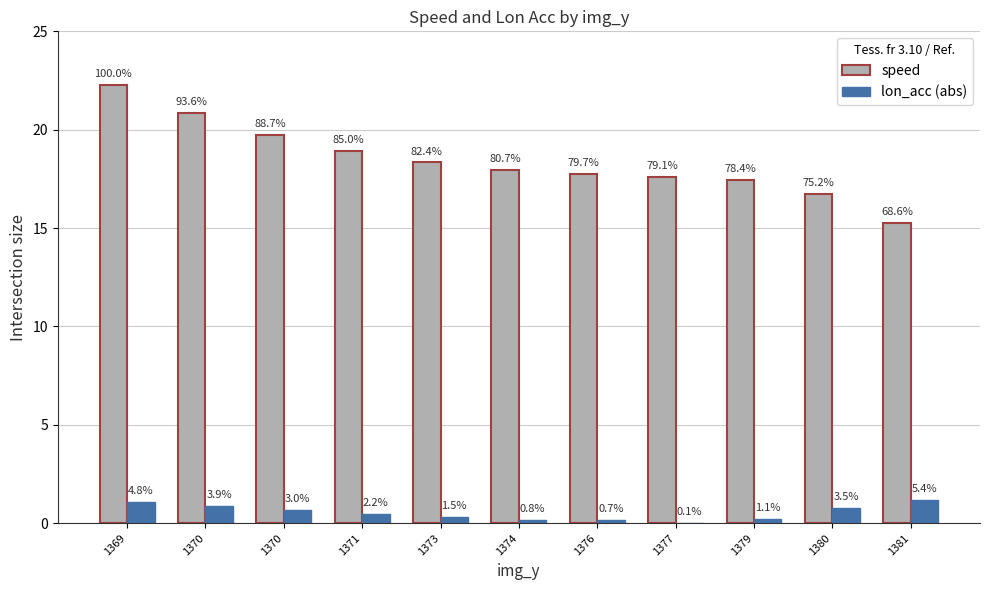

What are all the series names shown in the legend?

speed, lon_acc (abs)